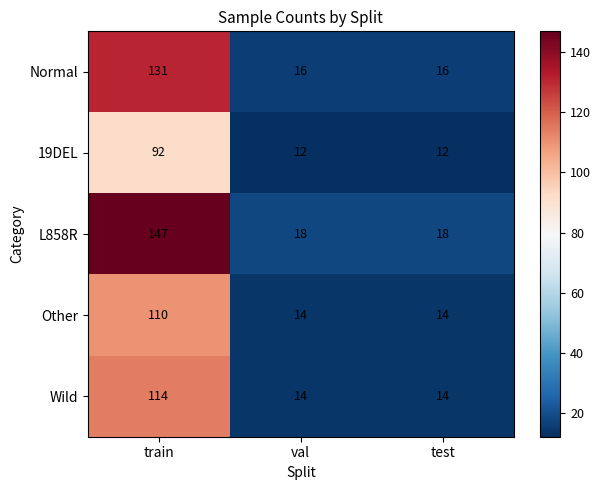

What is the total value across all series at train?

594